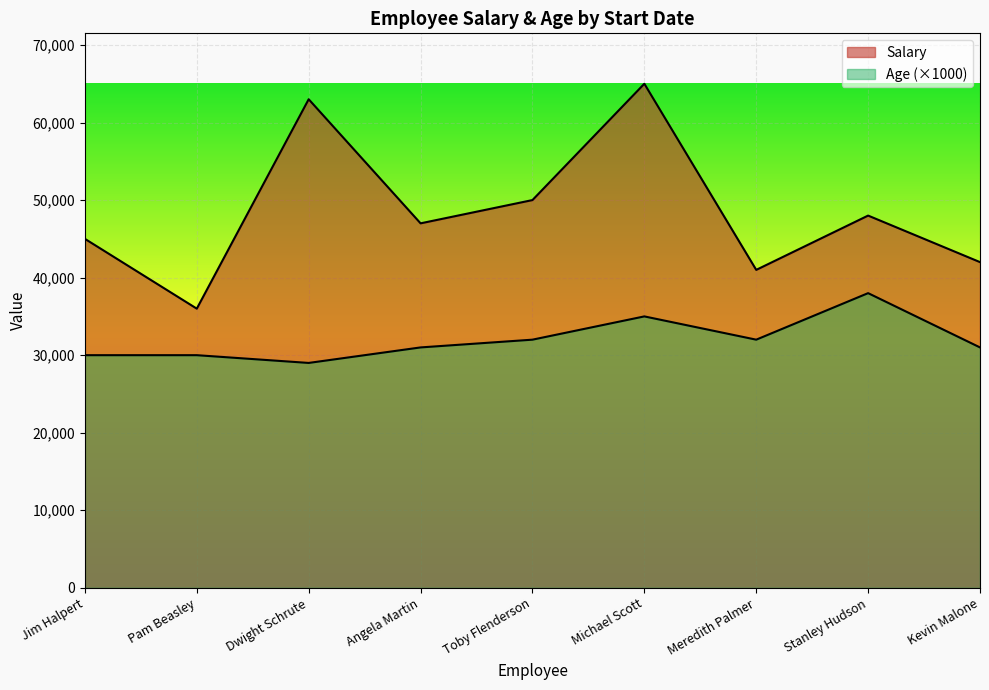

Is the value of Salary at Dwight Schrute greater than the value of Age at Angela Martin?

Yes